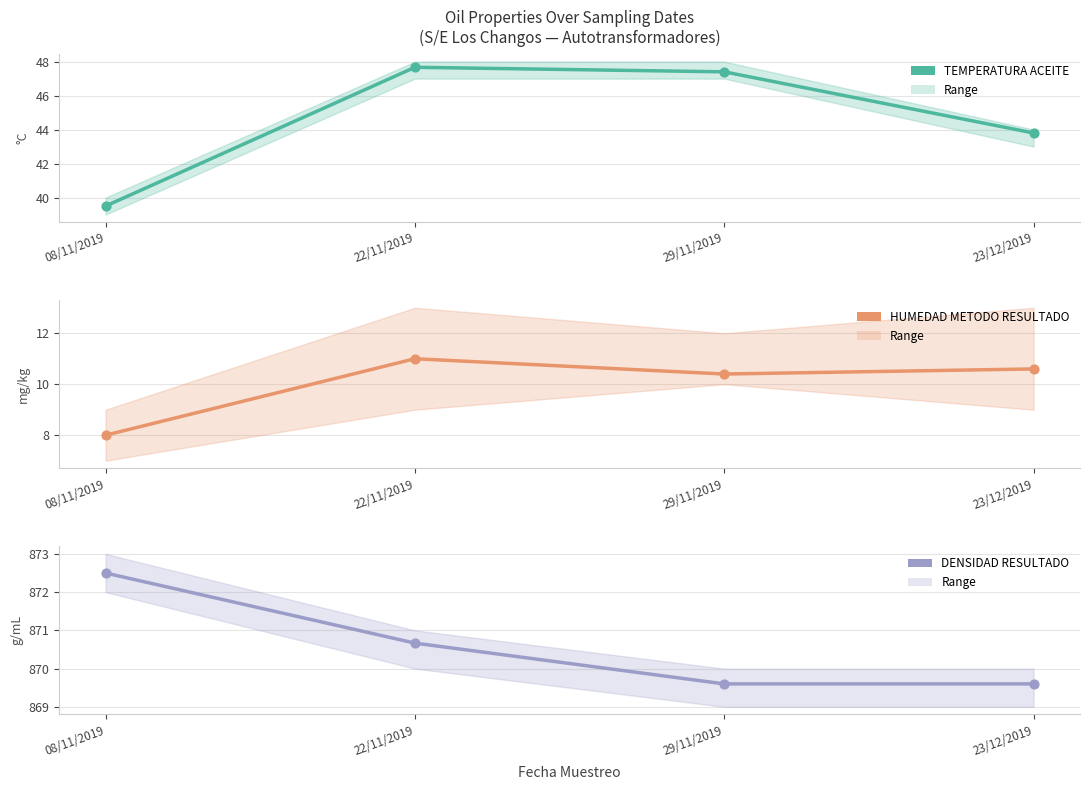

At which category is the sum across all series the highest?

22/11/2019